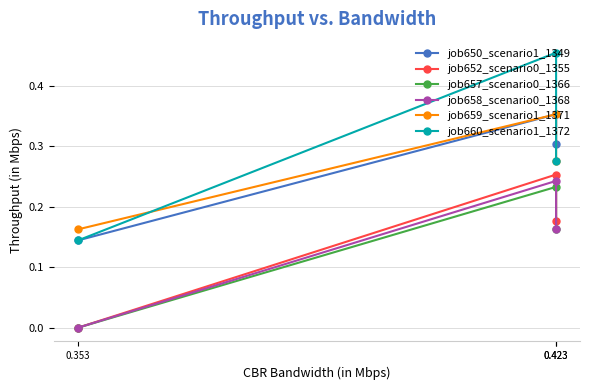

The job658_scenario0_1368 series shows 0.0 at 0.353. True or false?

True